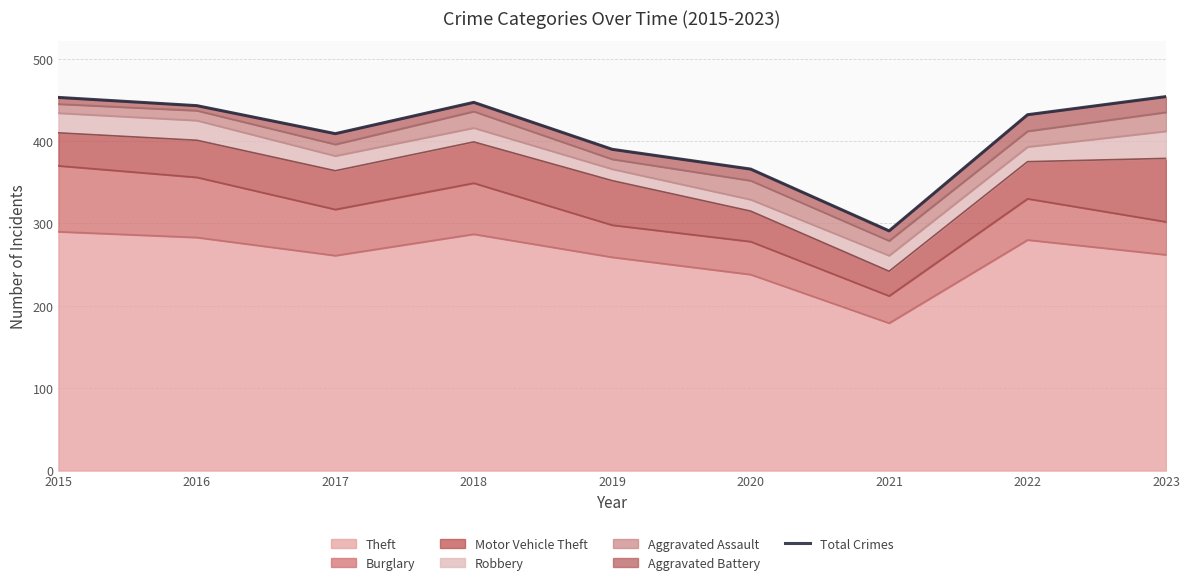

How many points are higher than both their immediate neighbors (excluding endpoints)?

1